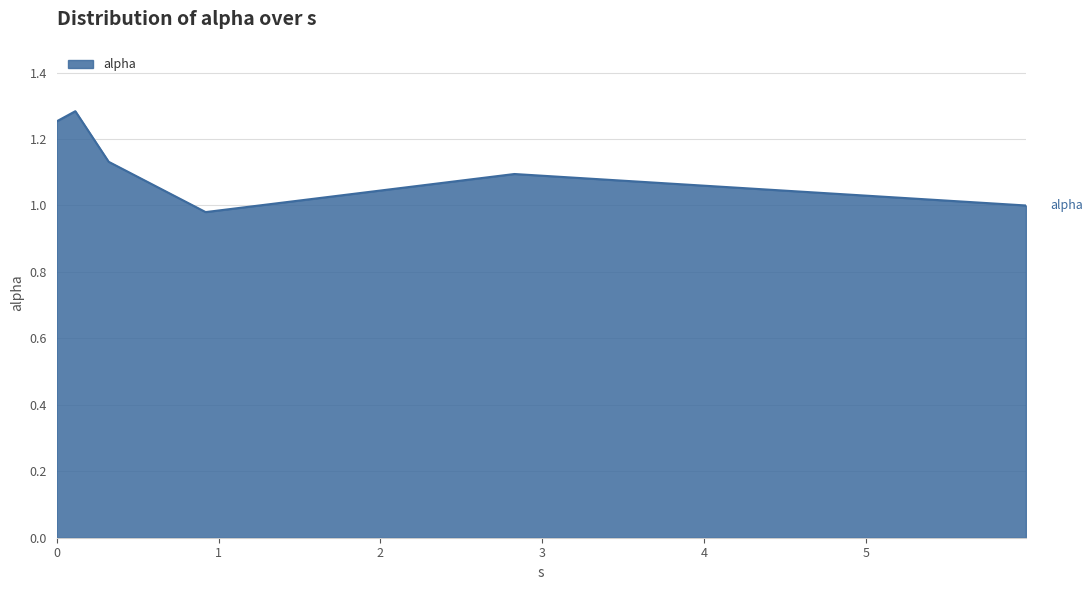

True or false: the data has more than 0 interior local peaks.

True